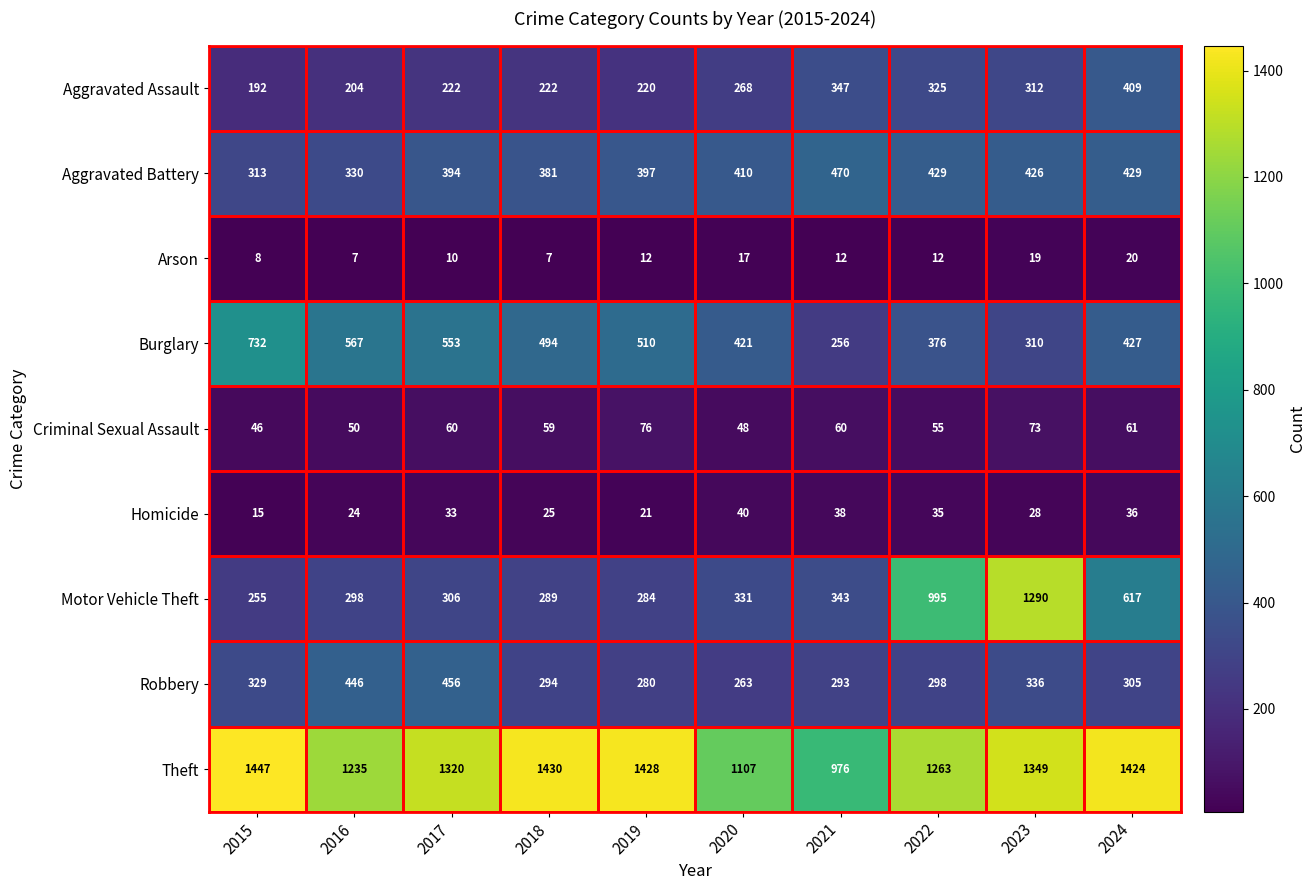

Where does the Theft series first go above 1349?

2015